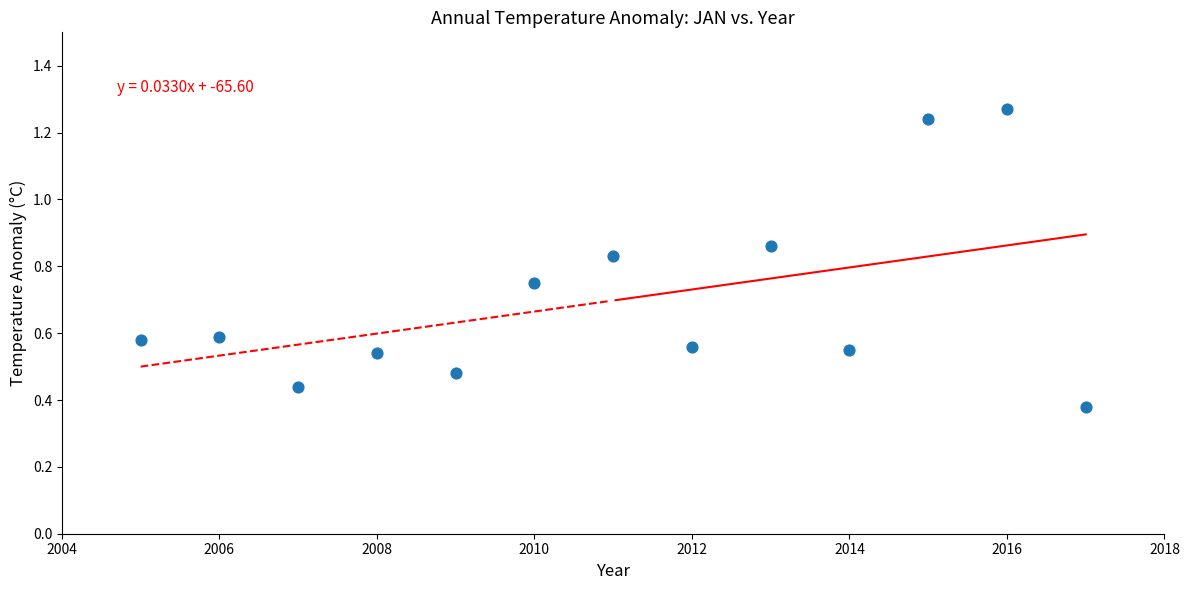

What is the range of X values (max minus min)?

12.0